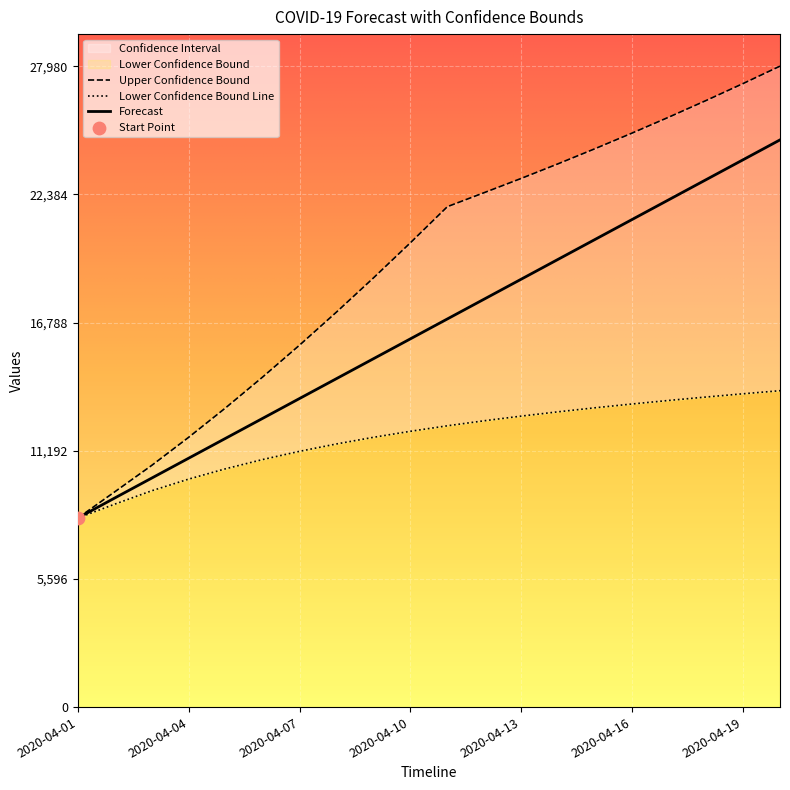

What is the total value across all series at 2020-04-15?

57865.6